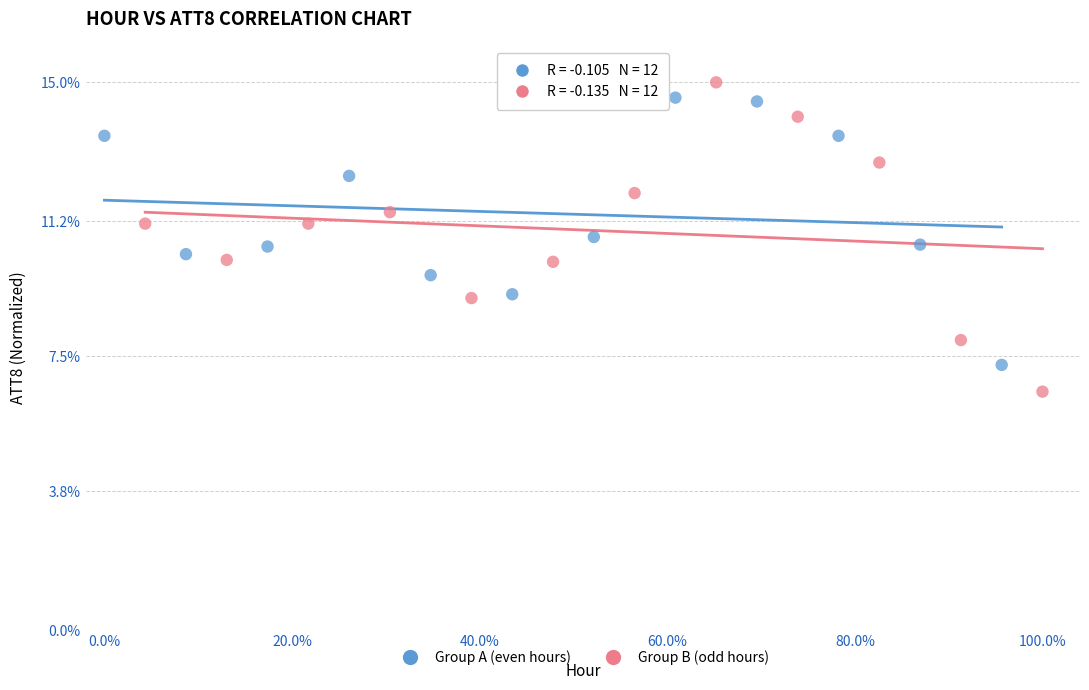

Which series reaches the minimum Y coordinate?

Group B (odd hours)